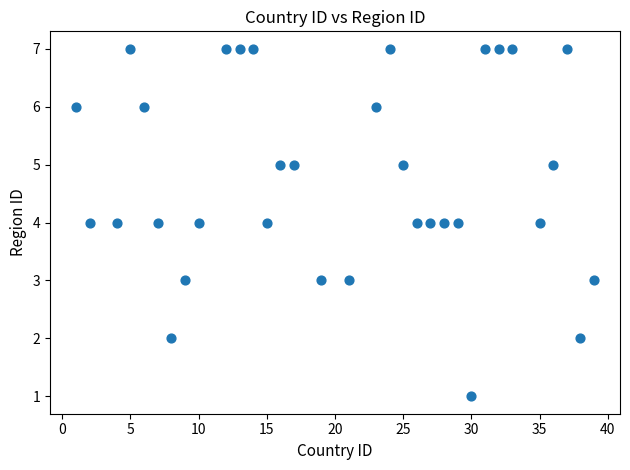

What is the range of Y values (max minus min)?

6